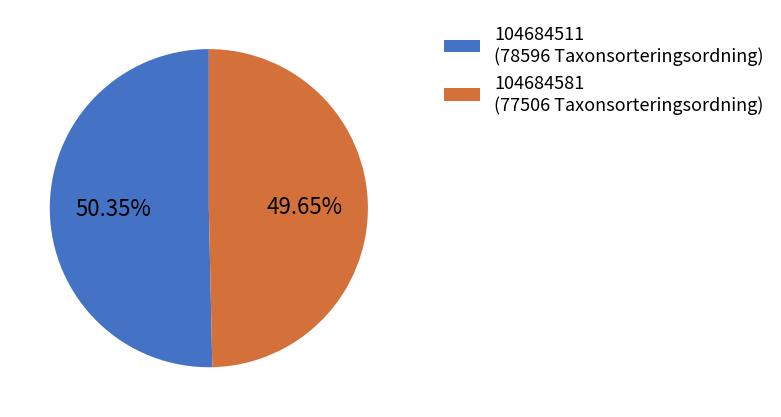

To the nearest percent, what percentage of the pie is 104684511?

50%